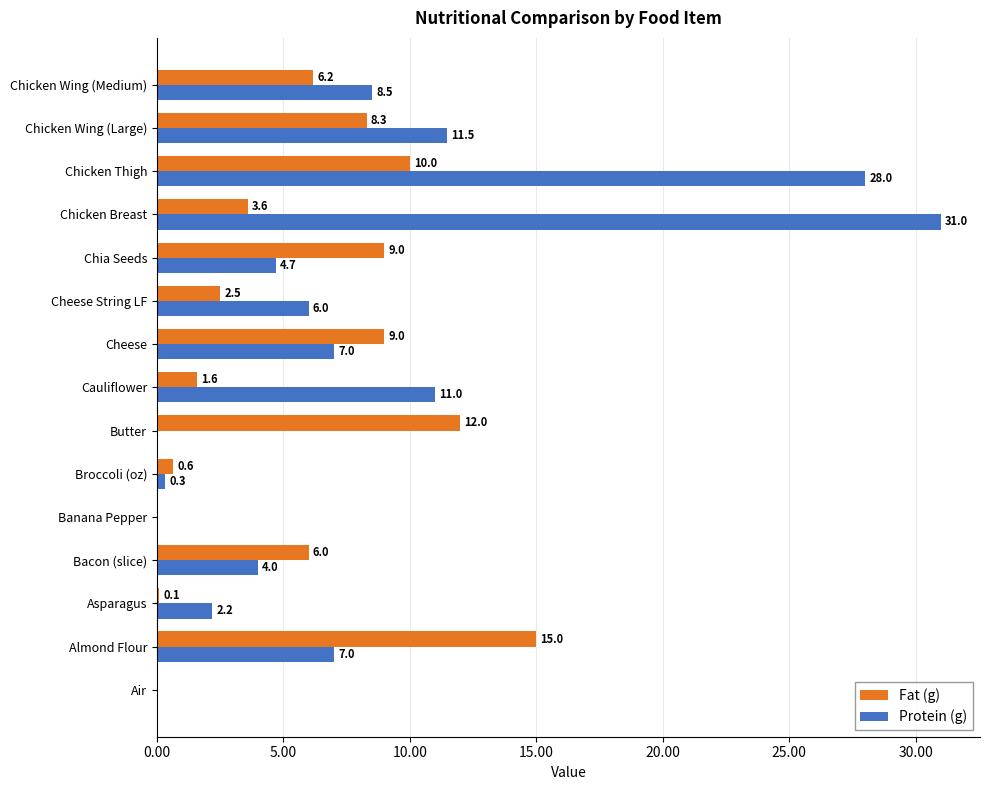

What is the sum of all Fat (g) values?

83.9